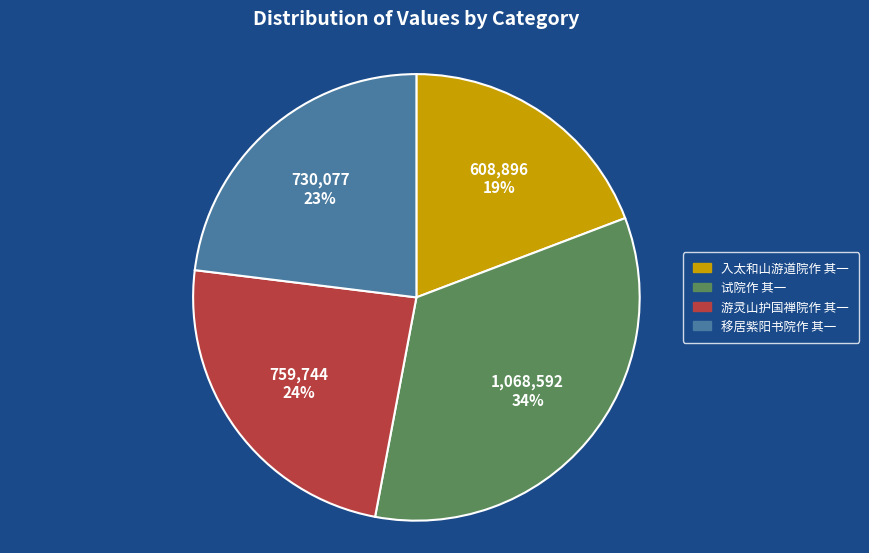

To the nearest percent, what percentage of the pie is 入太和山游道院作 其一?

19%